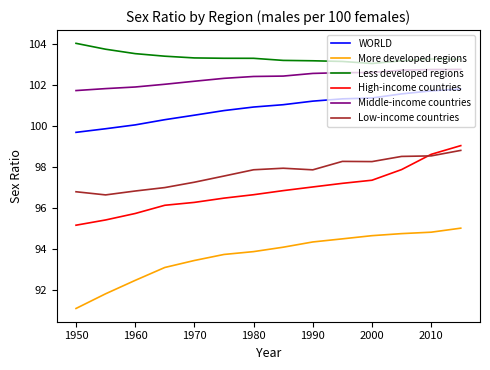

What is the maximum value shown in the chart?

104.0